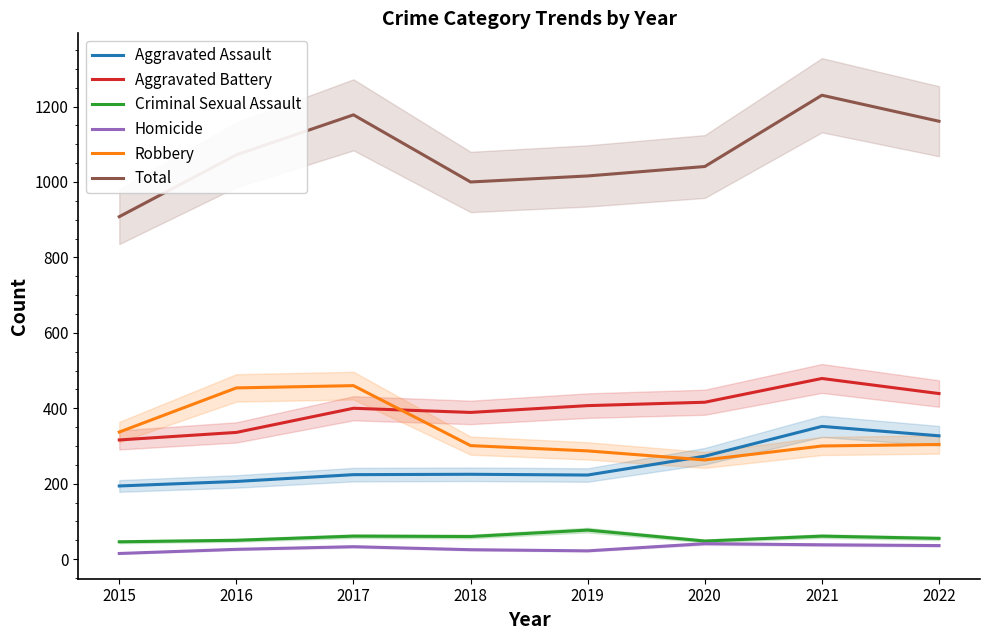

True or false: Criminal Sexual Assault has a value of 60 at 2018.

True